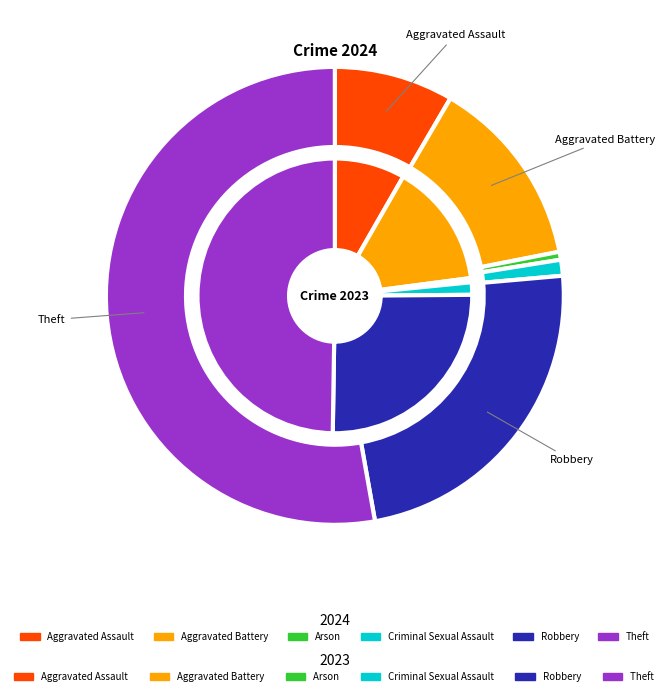

Is there a majority slice in this chart?

Yes